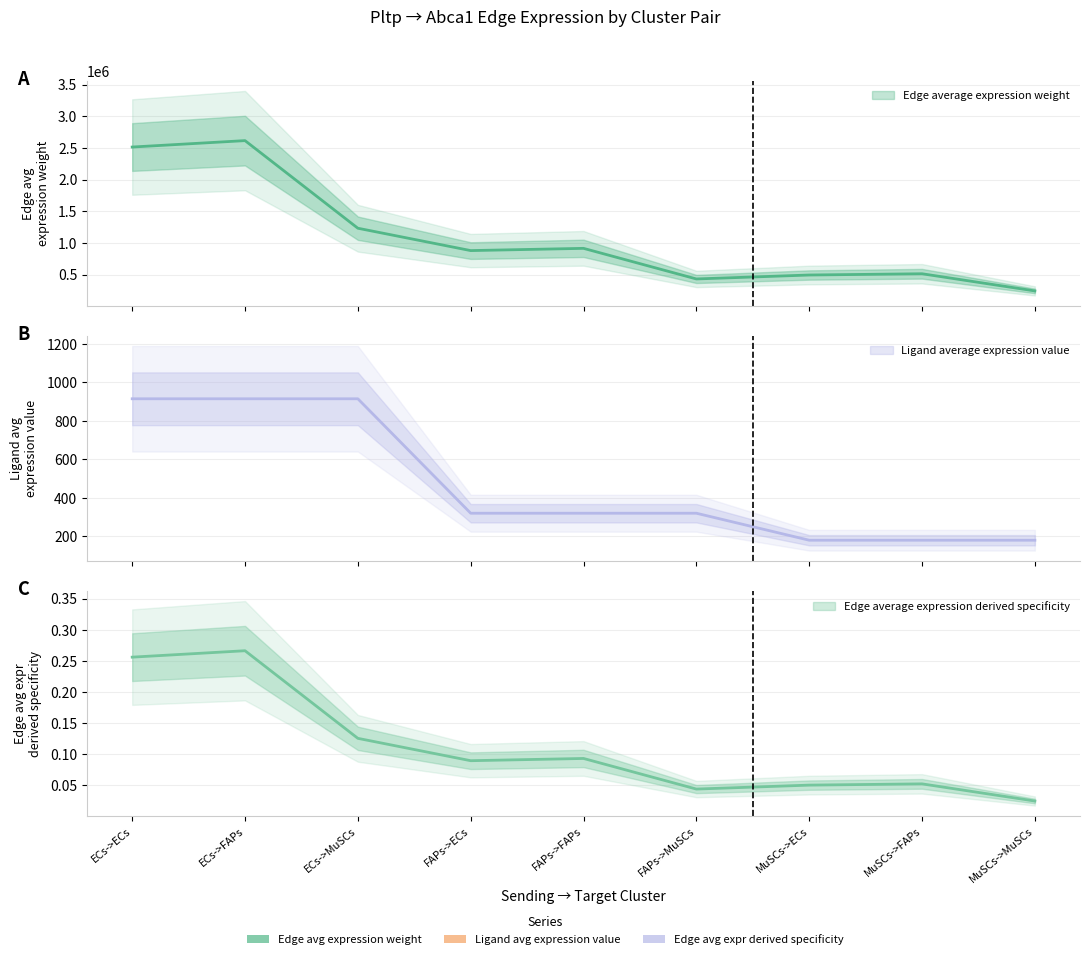

True or false: Edge total expression weight and Ligand average expression value cross at least once.

False